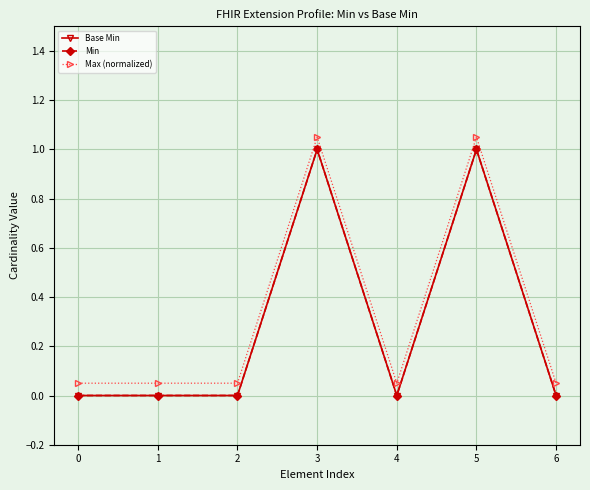

At which category does Base Min reach its first local peak?

3